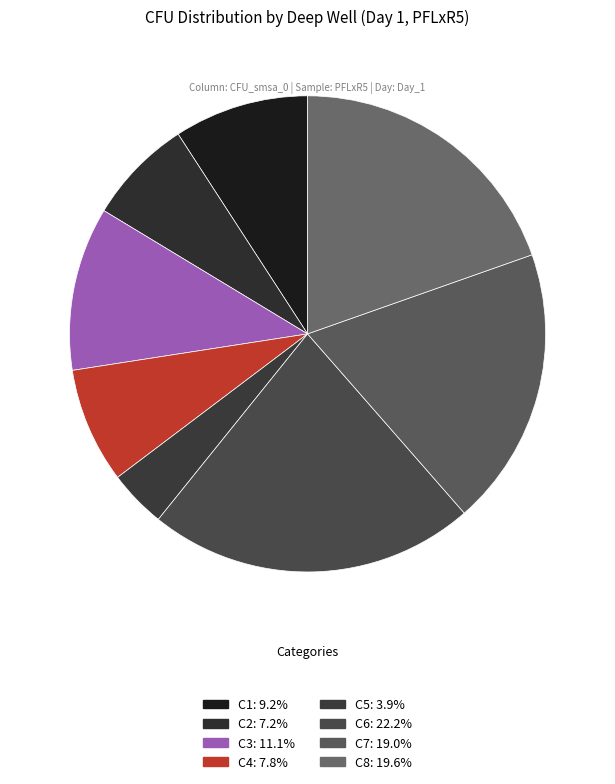

The C5 slice represents 4% of the pie. True or false?

True